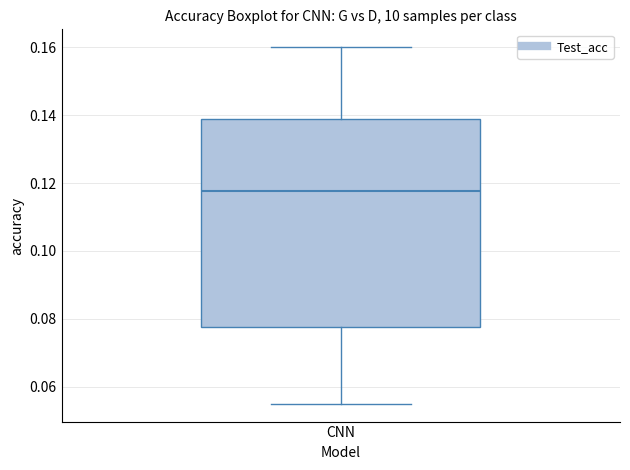

Read this box plot against the y-axis: the position of the median line, the range covered by the box, and the ends of both whiskers. The values are not printed on the chart, so give them approximately, as read against the axis.

median 0.118, box 0.078 to 0.138, whiskers 0.056 to 0.160